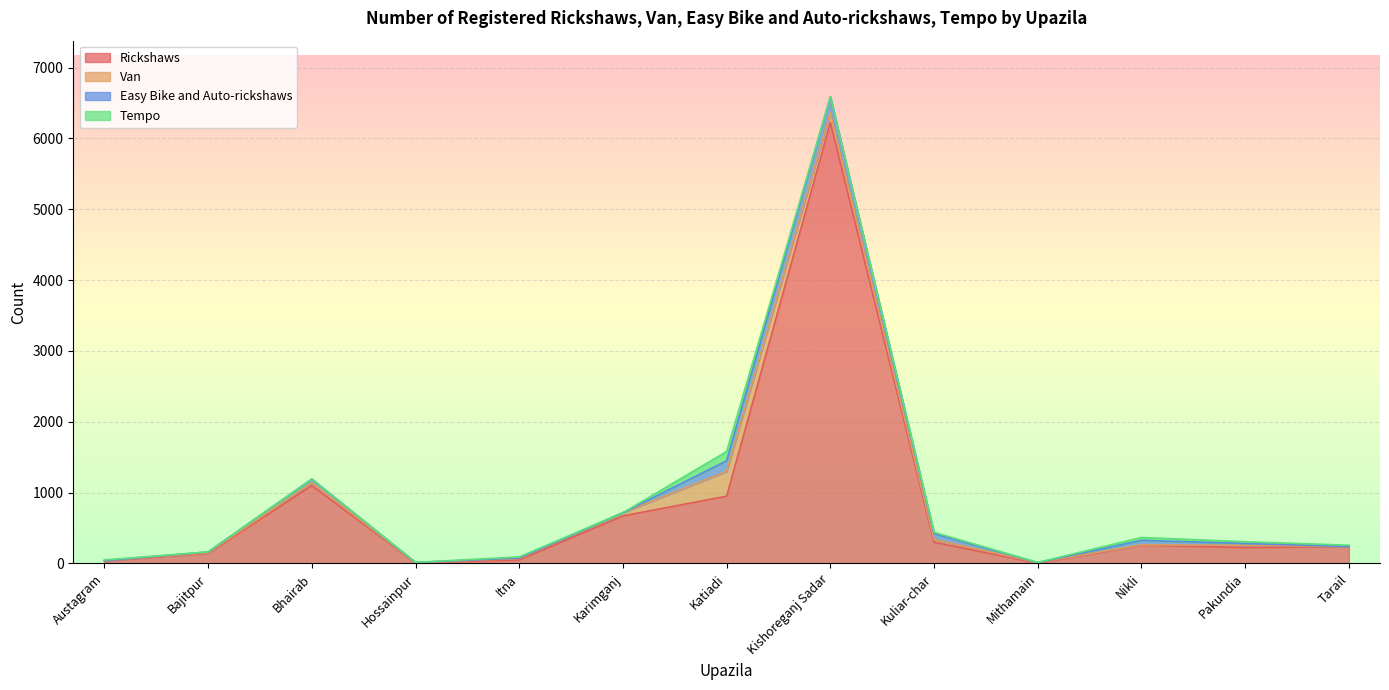

What is the label of the 7th point from the right?

Katiadi